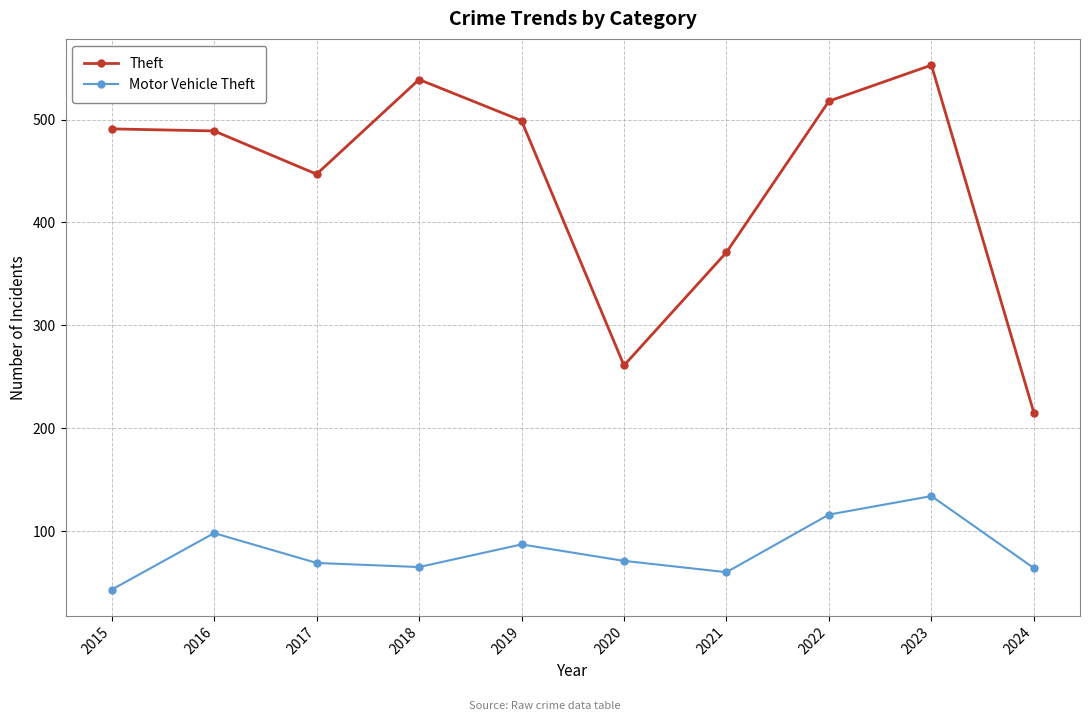

Which label corresponds to the smallest value in the chart?

2015